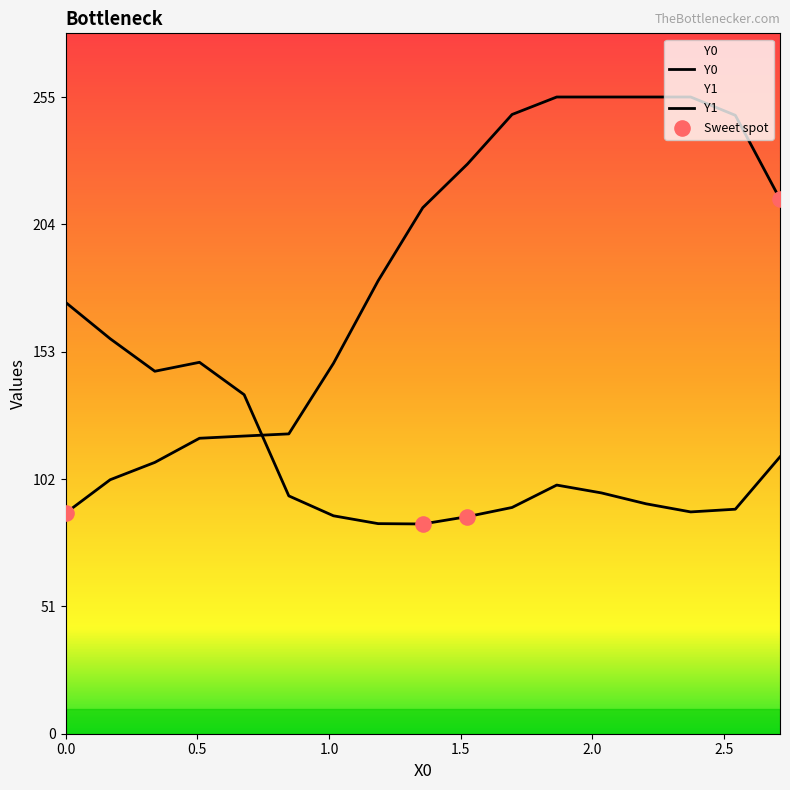

Is the value of Y1 at 2.37288 greater than the value of Y0 at 1.86441?

No